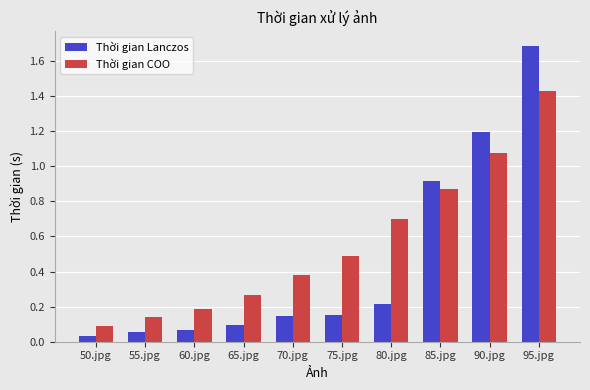

At 55.jpg, list the series in order from largest to smallest.

Thời gian COO, Thời gian Lanczos